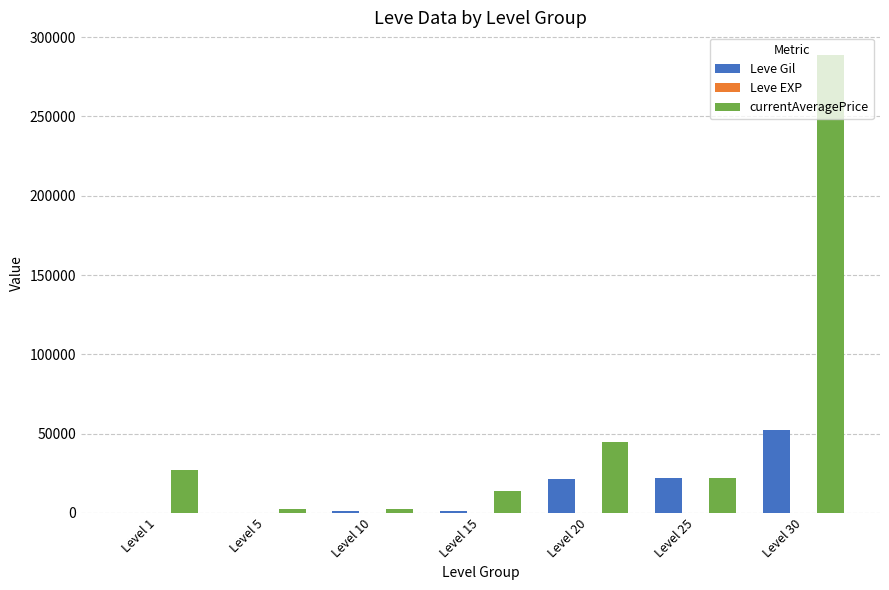

Which series has the largest total across all categories?

currentAveragePrice